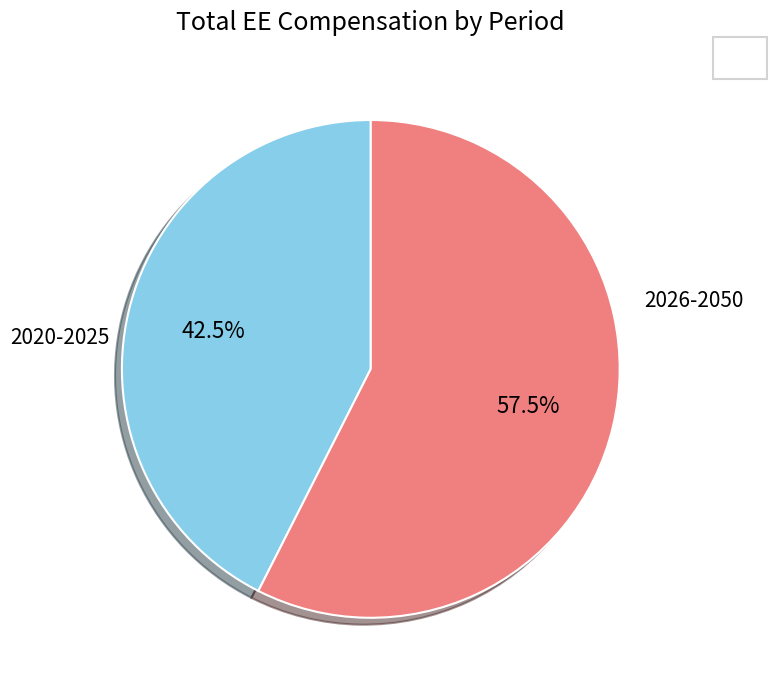

Does any single category account for the majority?

Yes